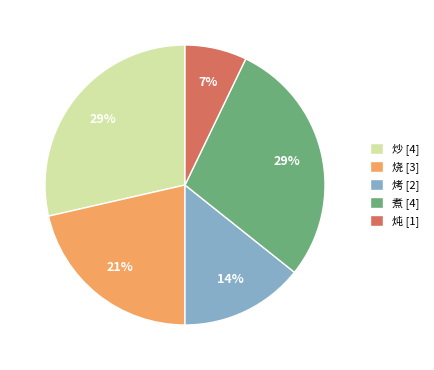

Is the sum of 炖 [1] and 烧 [3] greater than half?

No